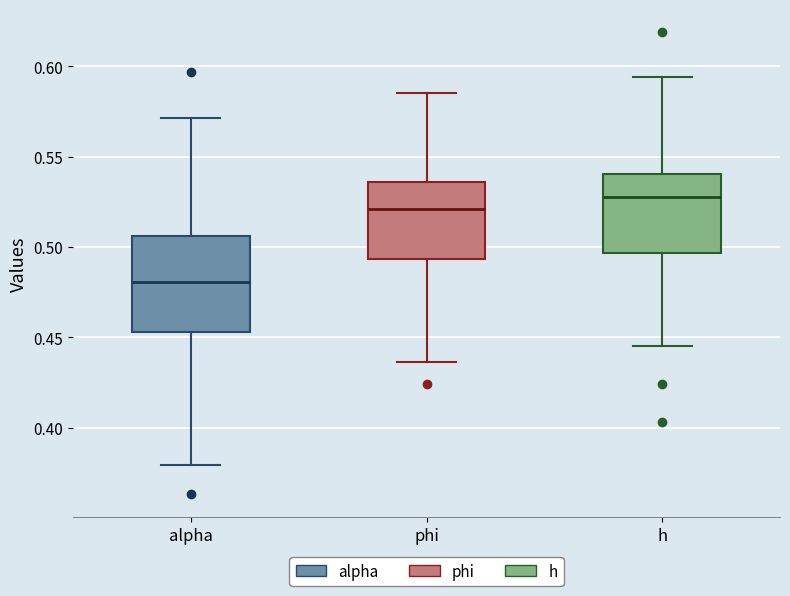

Reading left to right, transcribe this box plot: for each box, give where its median line is, the range the box spans, and where its two whiskers end, as read against the y-axis. The values are not printed on the chart, so give them approximately, as read against the axis.

alpha: median 0.480, box 0.455 to 0.505, whiskers 0.380 to 0.570
phi: median 0.520, box 0.495 to 0.535, whiskers 0.435 to 0.585
h: median 0.530, box 0.495 to 0.540, whiskers 0.445 to 0.595